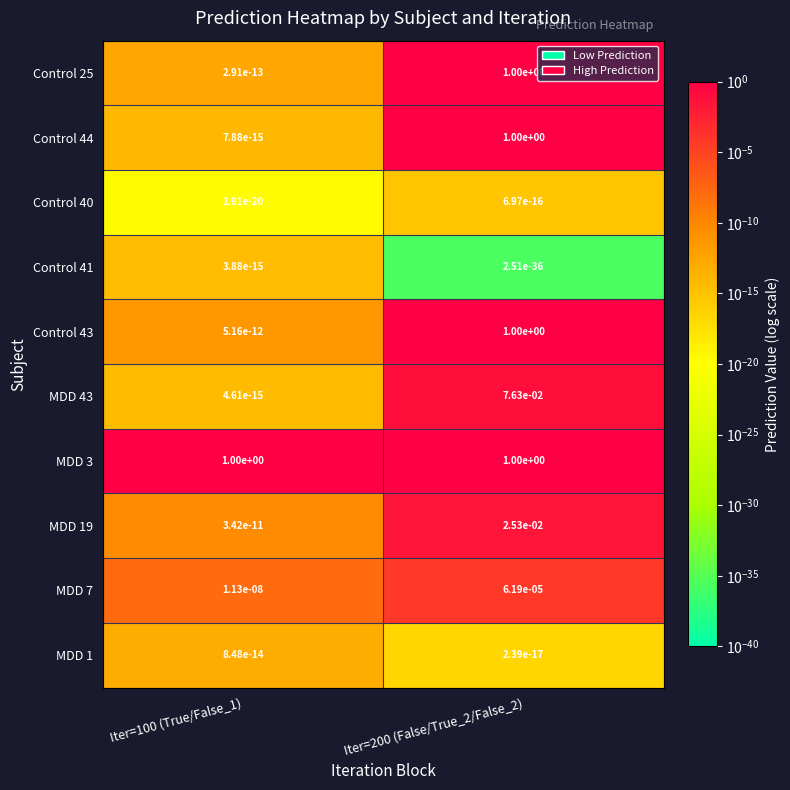

How many series are shown in this chart?

10